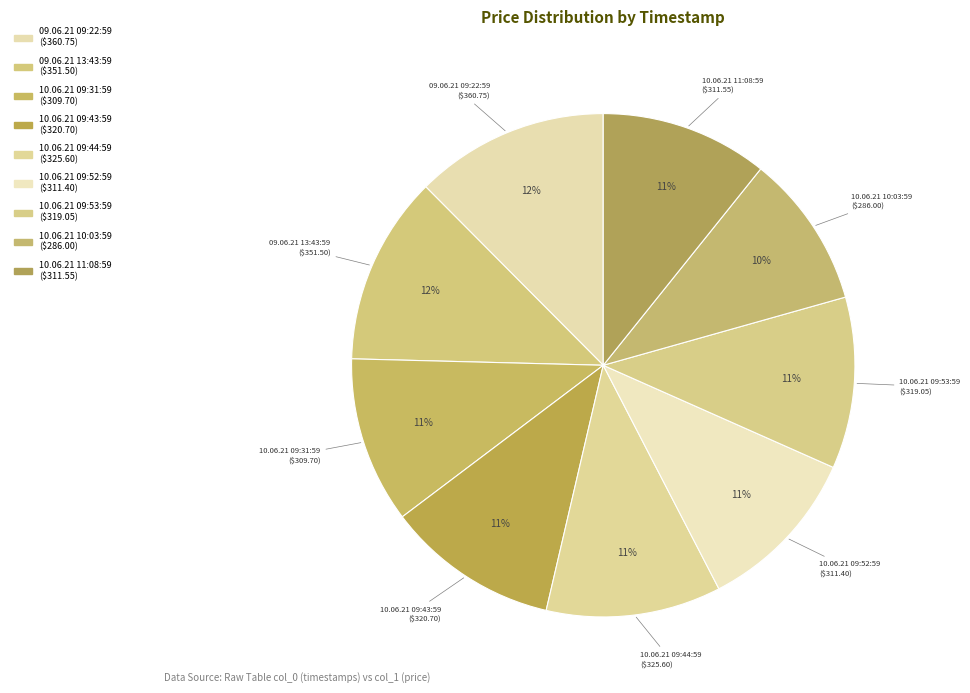

The 10.06.21 09:52:59 slice represents 18% of the pie. True or false?

False